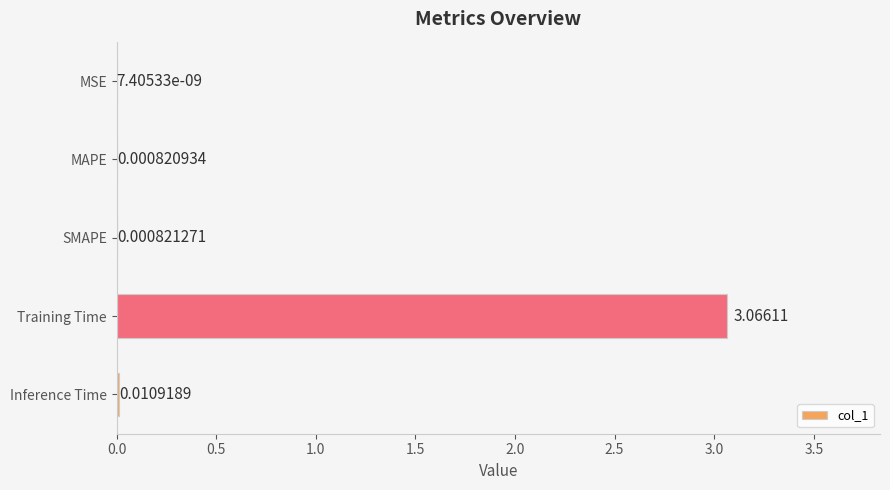

At which category does the chart reach its peak across all series?

Training Time